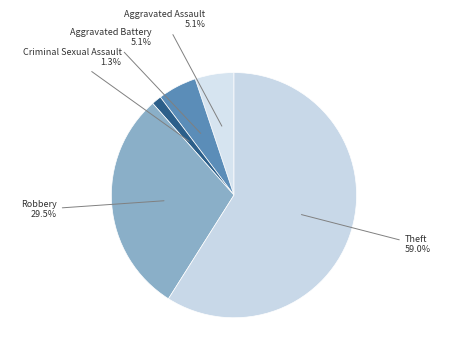

Count the number of slices in the pie.

5